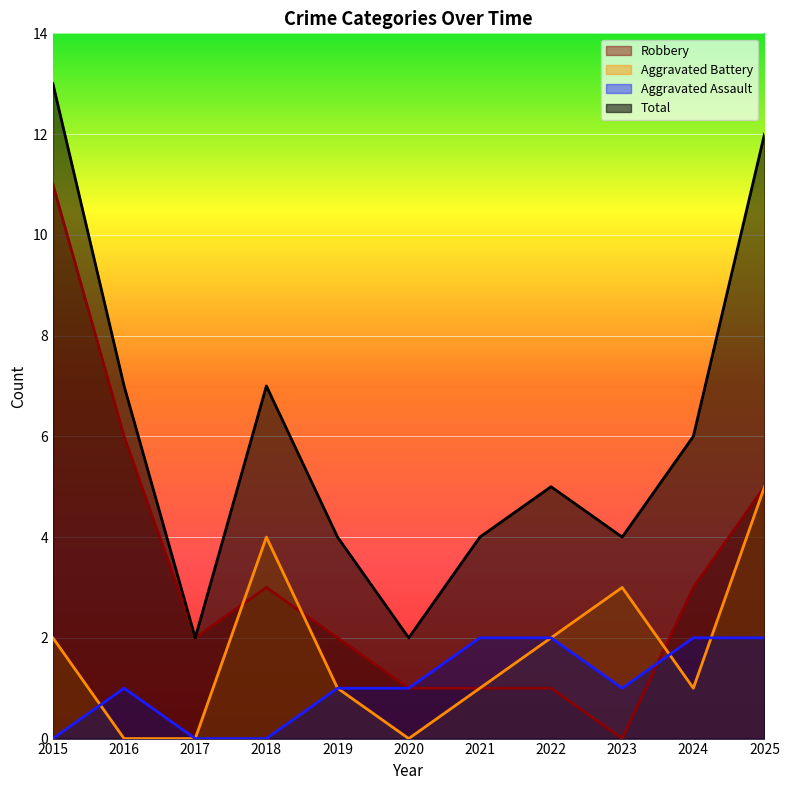

What are all the series names shown in the legend?

Robbery, Aggravated Battery, Aggravated Assault, Total